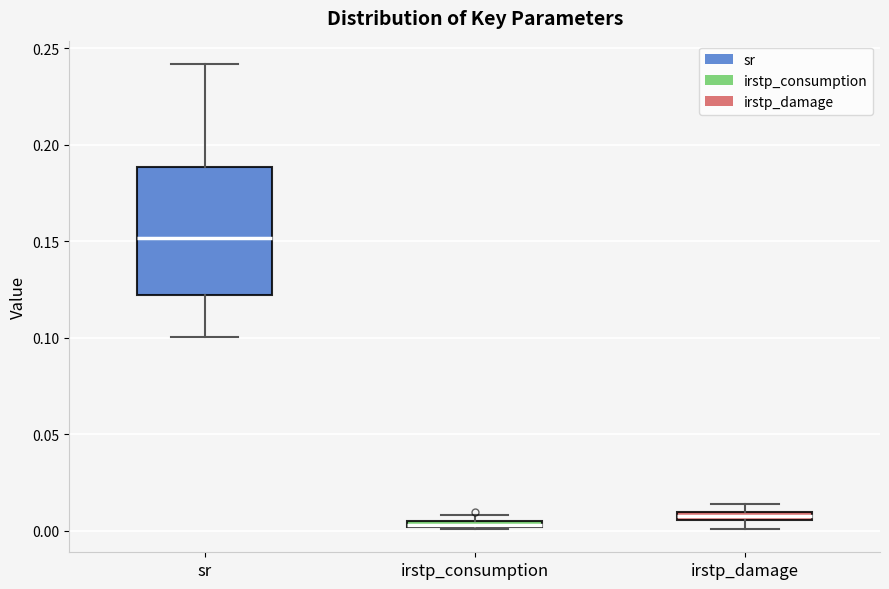

Which box is the tallest, from its lower edge to its upper edge?

sr